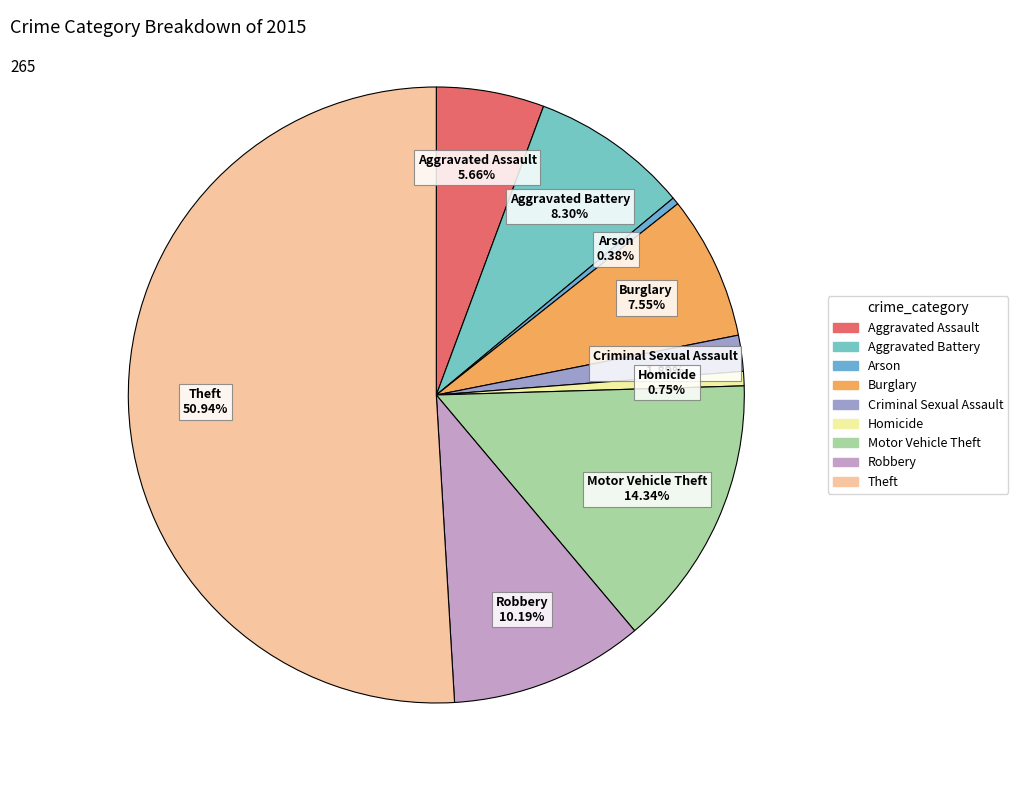

What is the ratio of the value at Theft to the value at Motor Vehicle Theft?

3.6